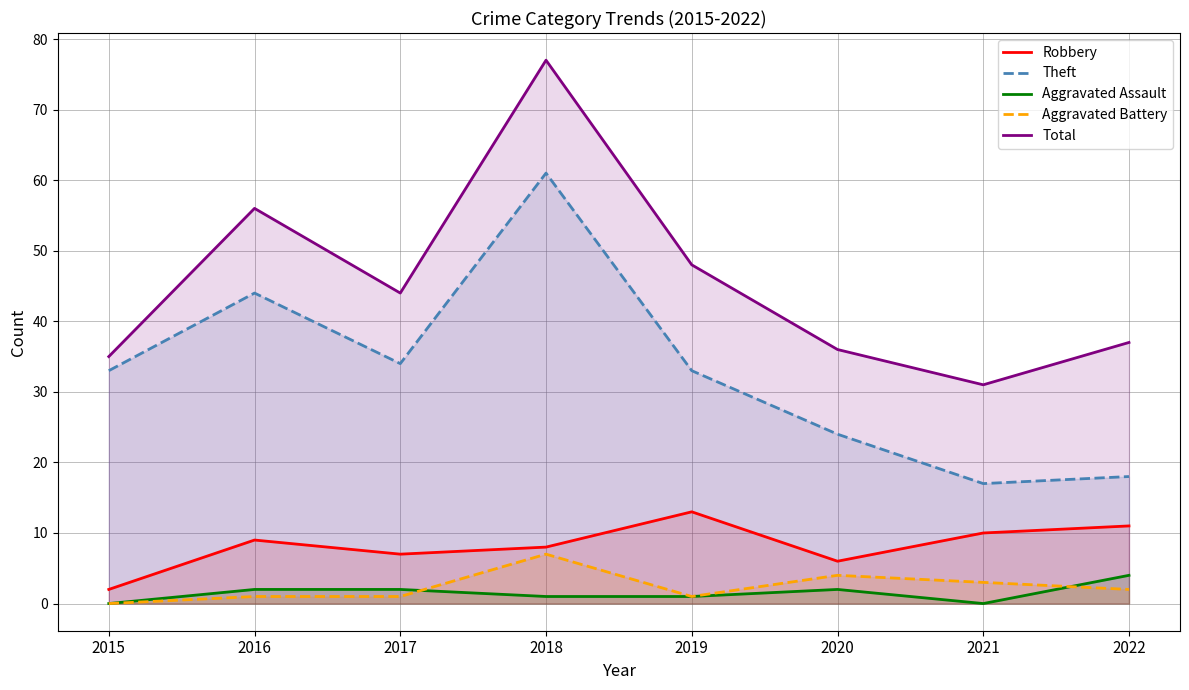

What are all the series names shown in the legend?

Robbery, Theft, Aggravated Assault, Aggravated Battery, Total